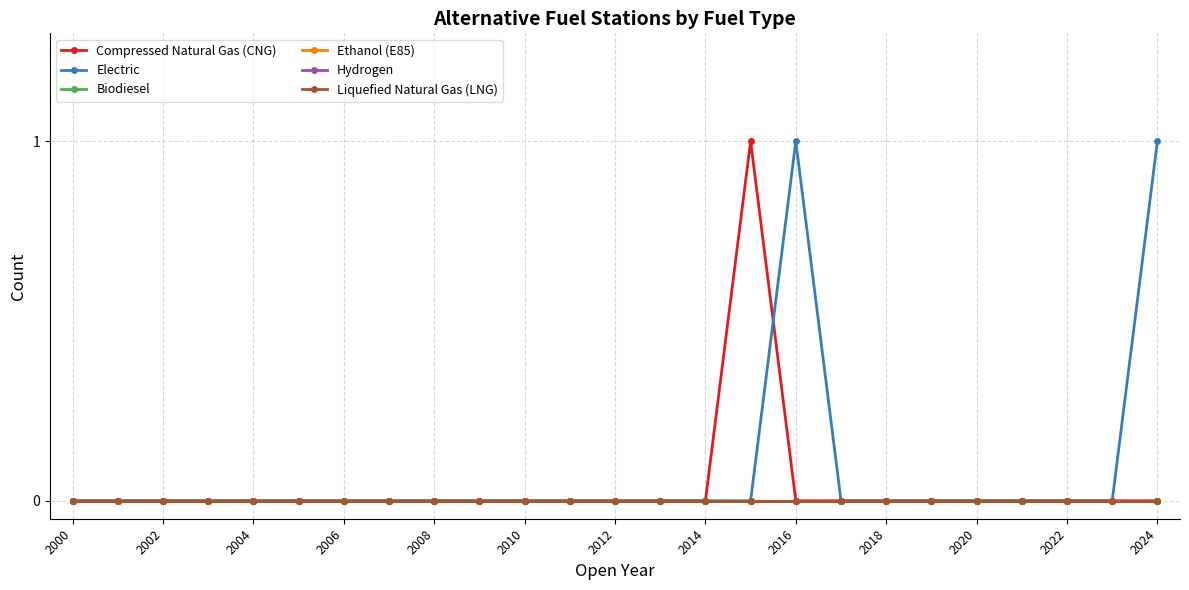

Does the chart have visible grid lines?

Yes